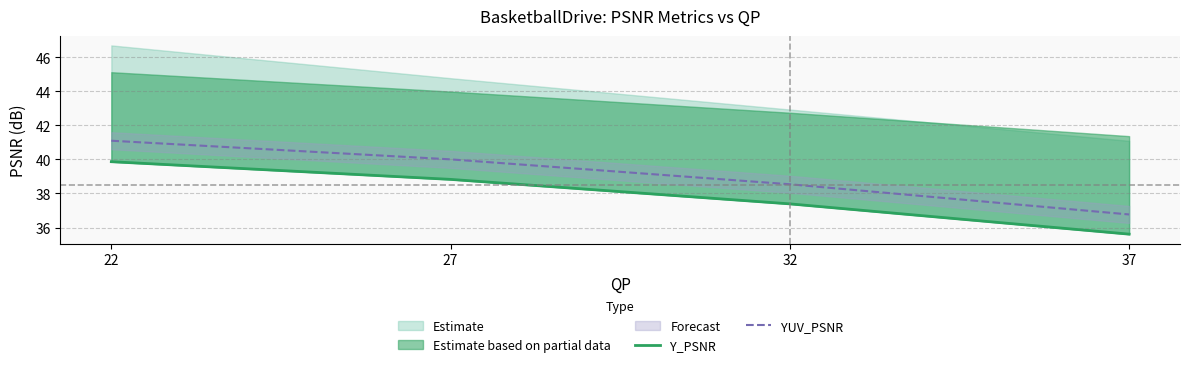

At which category is the sum across all series the highest?

22